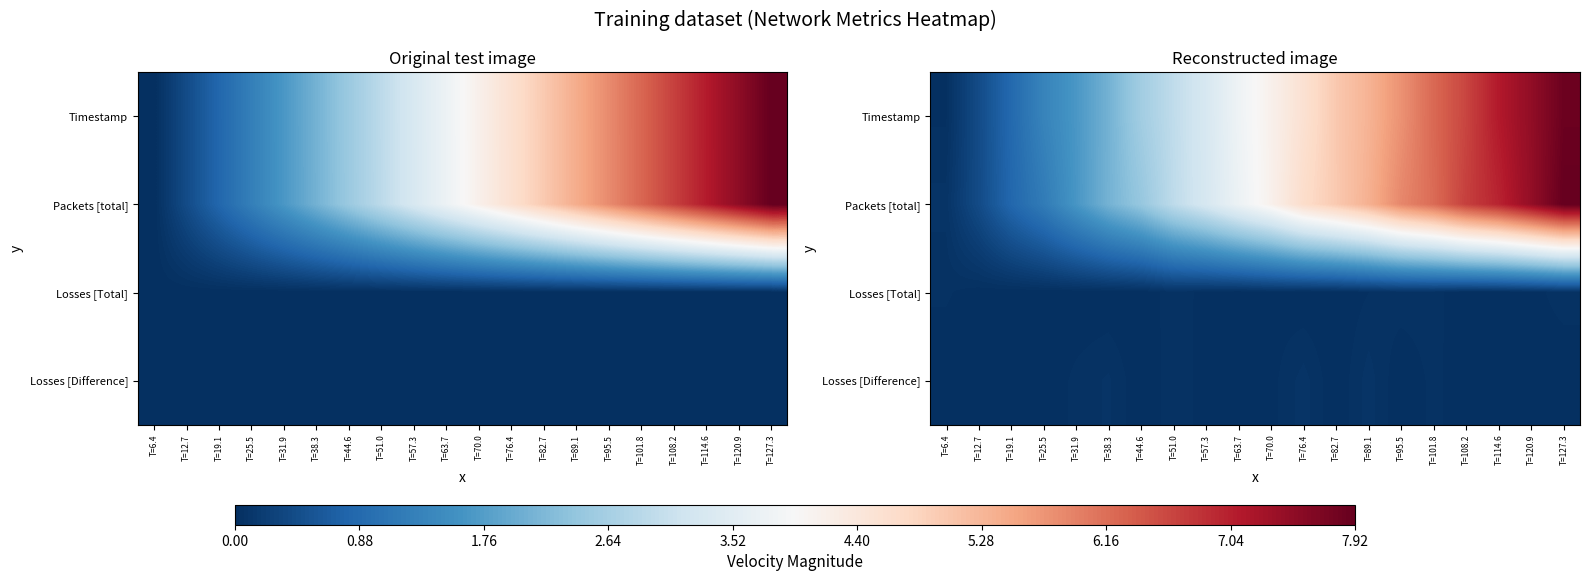

At which label does Timestamp first exceed 4?

T=70.0